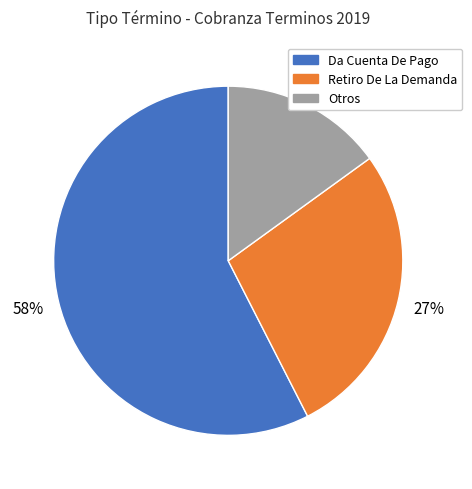

To the nearest percent, what is the average slice percentage?

33%